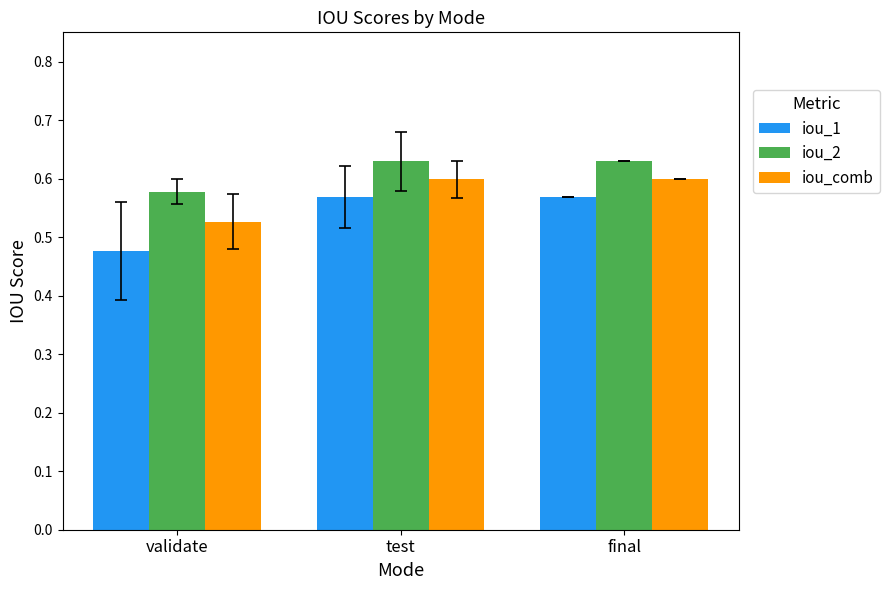

Does the chart contain stacked bars?

No